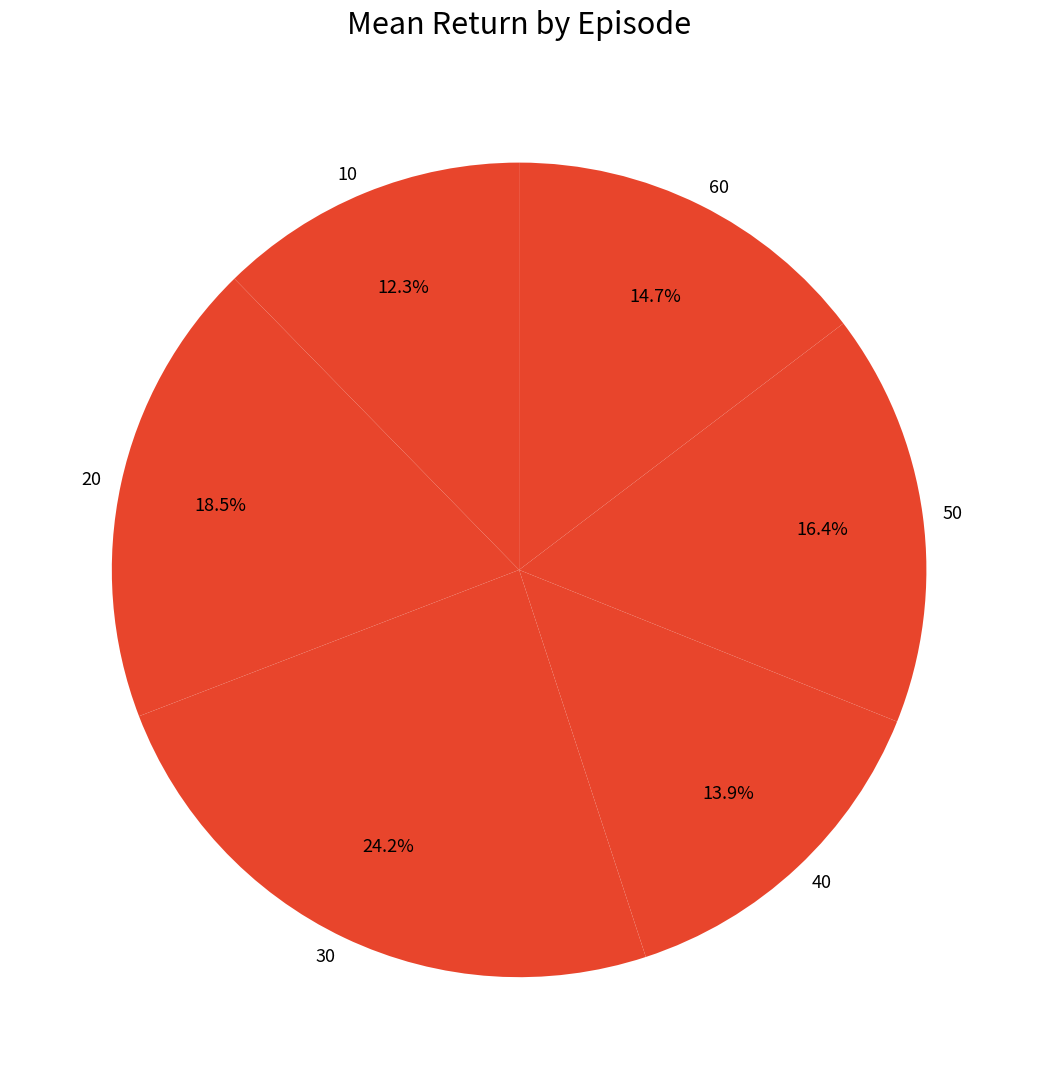

Approximately how many times larger is the value at 10 compared to 30?

0.5